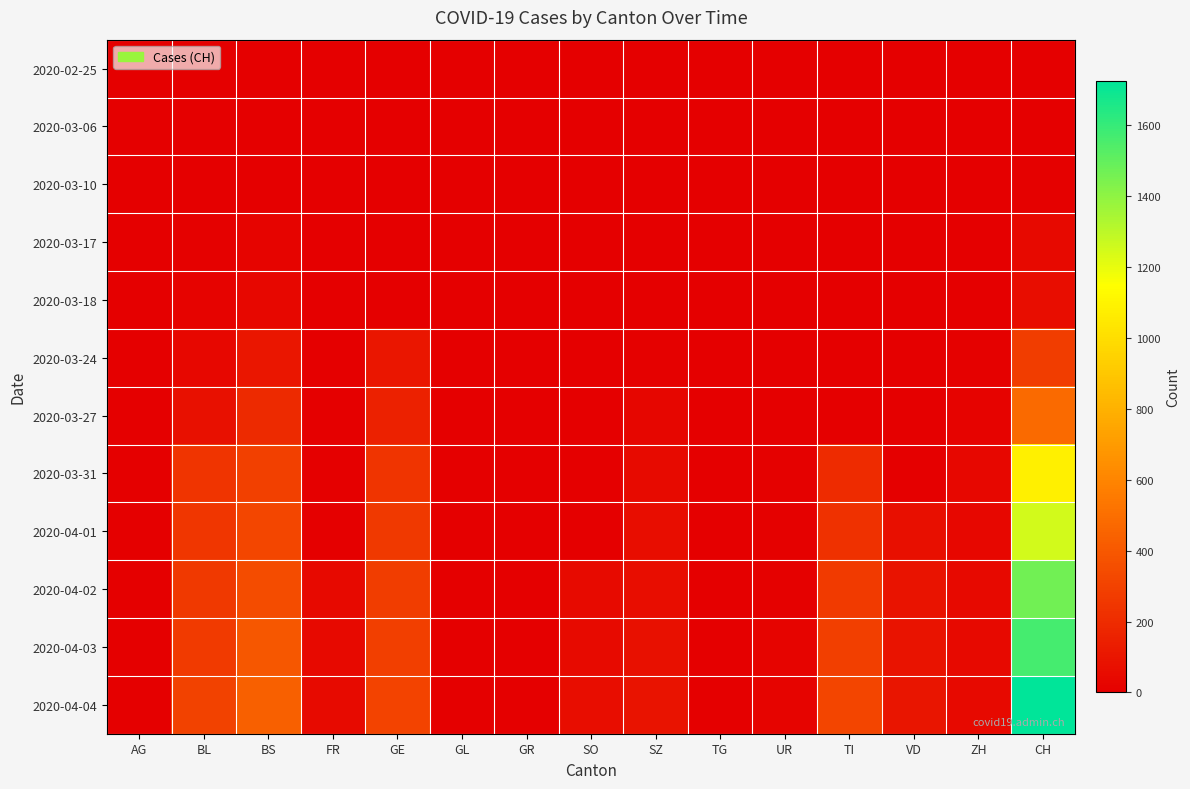

Reading left to right, what are all the values shown in this chart?

2020-02-25: AG=0	BL=0	BS=0	FR=0	GE=0	GL=0	GR=0	SO=0	SZ=0	TG=0	UR=0	TI=0	VD=0	ZH=0	CH=0
2020-03-06: AG=1	BL=0	BS=0	FR=0	GE=0	GL=0	GR=0	SO=0	SZ=0	TG=0	UR=0	TI=0	VD=0	ZH=0	CH=1
2020-03-10: AG=2	BL=2	BS=0	FR=0	GE=0	GL=0	GR=0	SO=0	SZ=0	TG=3	UR=0	TI=0	VD=0	ZH=0	CH=7
2020-03-17: AG=4	BL=13	BS=25	FR=0	GE=0	GL=0	GR=0	SO=0	SZ=0	TG=0	UR=1	TI=0	VD=0	ZH=0	CH=46
2020-03-18: AG=4	BL=16	BS=36	FR=0	GE=0	GL=0	GR=0	SO=0	SZ=0	TG=0	UR=5	TI=0	VD=0	ZH=0	CH=64
2020-03-24: AG=0	BL=40	BS=105	FR=0	GE=103	GL=0	GR=0	SO=0	SZ=10	TG=0	UR=1	TI=0	VD=0	ZH=12	CH=278
2020-03-27: AG=0	BL=76	BS=191	FR=0	GE=153	GL=0	GR=0	SO=0	SZ=32	TG=0	UR=3	TI=0	VD=0	ZH=18	CH=480
2020-03-31: AG=0	BL=242	BS=292	FR=0	GE=241	GL=0	GR=0	SO=0	SZ=48	TG=0	UR=11	TI=202	VD=0	ZH=39	CH=1082
2020-04-01: AG=0	BL=249	BS=323	FR=0	GE=260	GL=0	GR=0	SO=0	SZ=65	TG=0	UR=13	TI=229	VD=70	ZH=40	CH=1253
2020-04-02: AG=0	BL=262	BS=350	FR=46	GE=283	GL=0	GR=0	SO=49	SZ=65	TG=0	UR=13	TI=263	VD=88	ZH=41	CH=1464
2020-04-03: AG=0	BL=266	BS=397	FR=46	GE=284	GL=0	GR=0	SO=50	SZ=75	TG=0	UR=26	TI=287	VD=91	ZH=44	CH=1570
2020-04-04: AG=0	BL=298	BS=434	FR=49	GE=305	GL=0	GR=0	SO=62	SZ=92	TG=0	UR=26	TI=314	VD=95	ZH=46	CH=1725